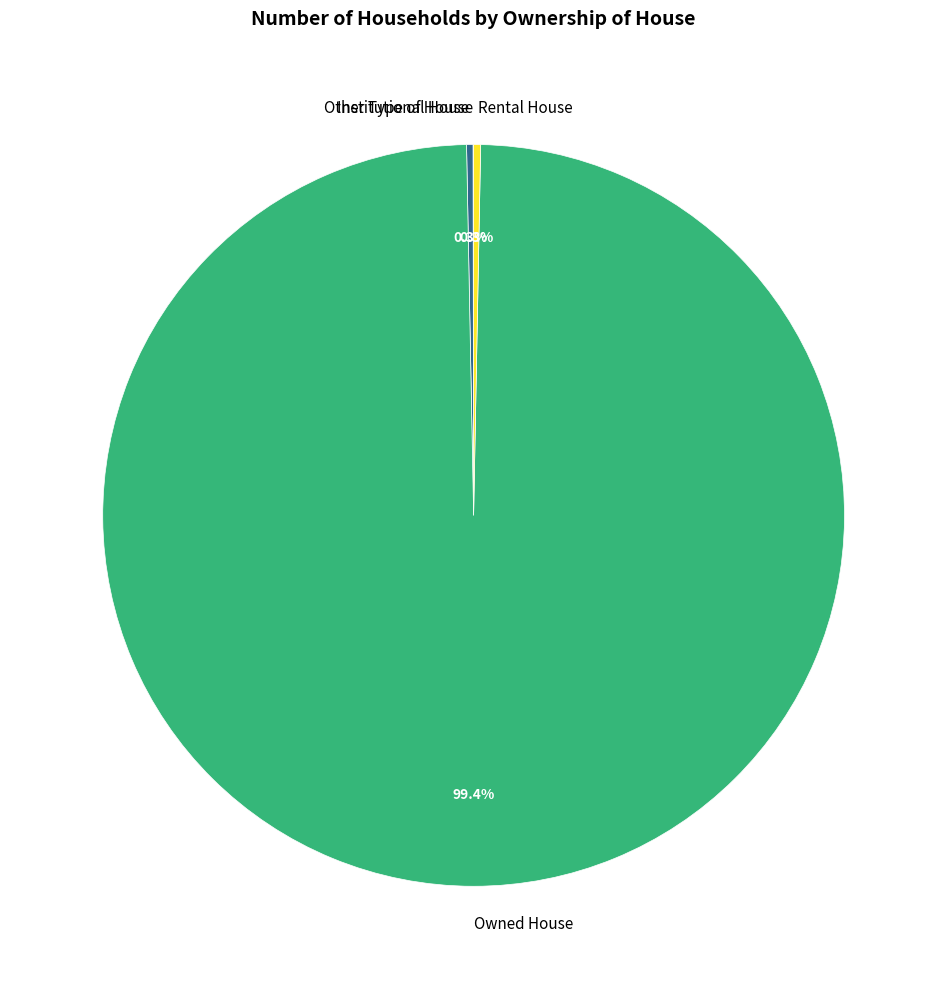

Which category has the biggest portion of the pie?

Owned House